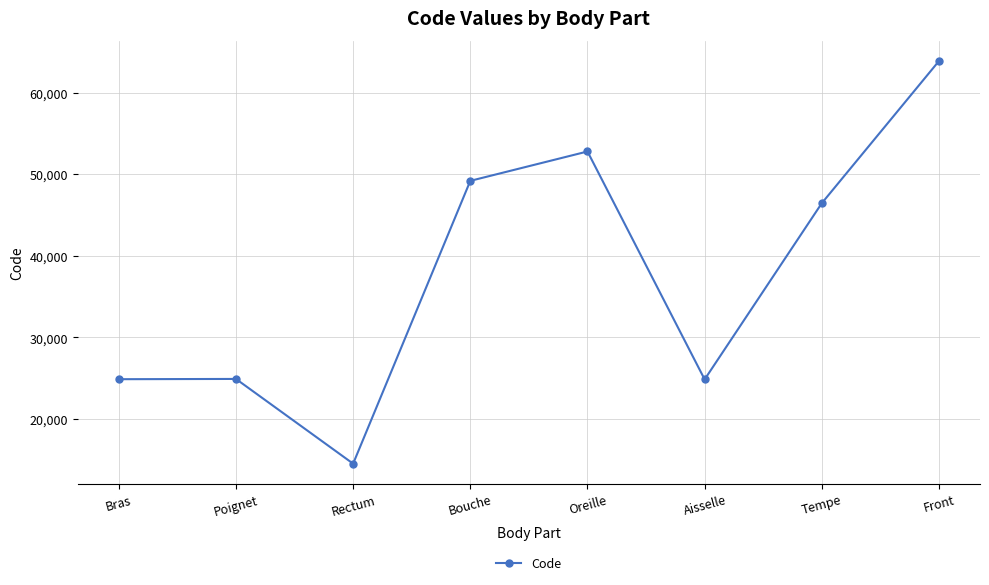

What is the label of the 6th point from the left?

Aisselle